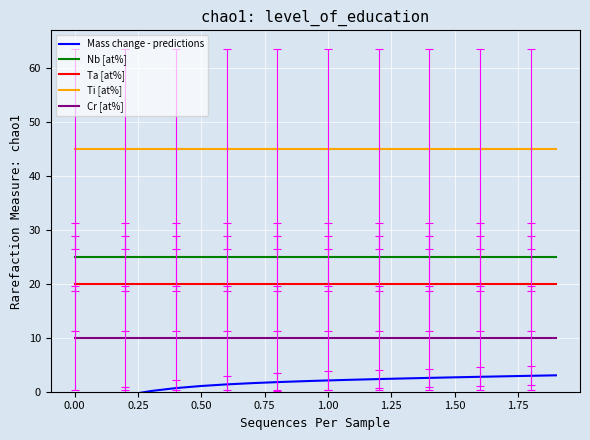

True or false: Nb [at%] and Cr [at%] cross at least once.

False